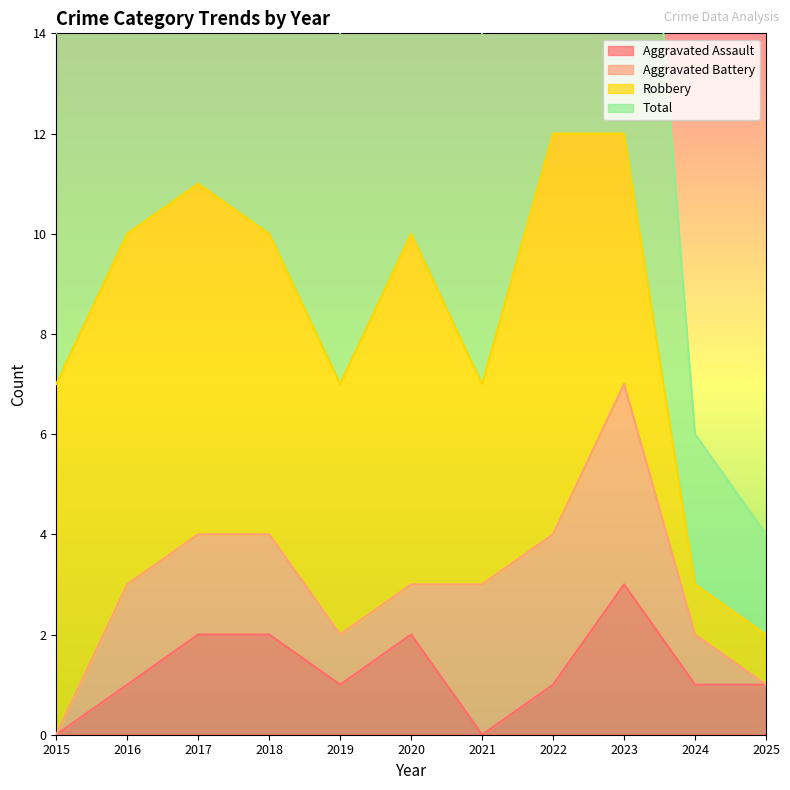

How many data points in Aggravated Assault are above 1?

4